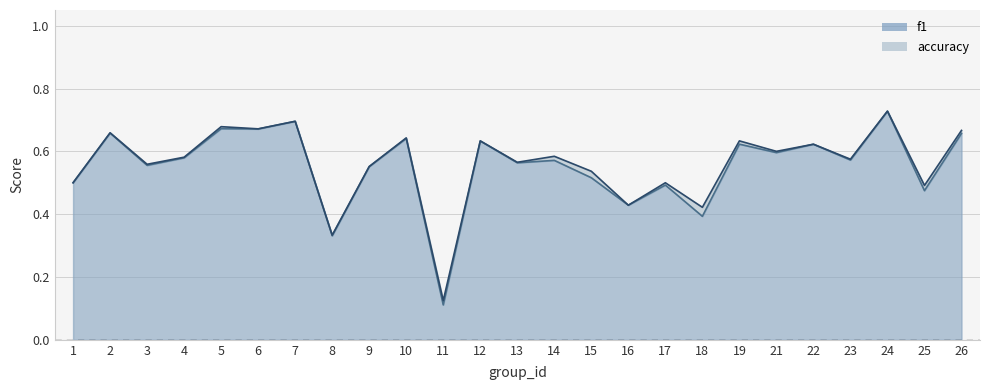

True or false: accuracy and f1 intersect in this chart.

False